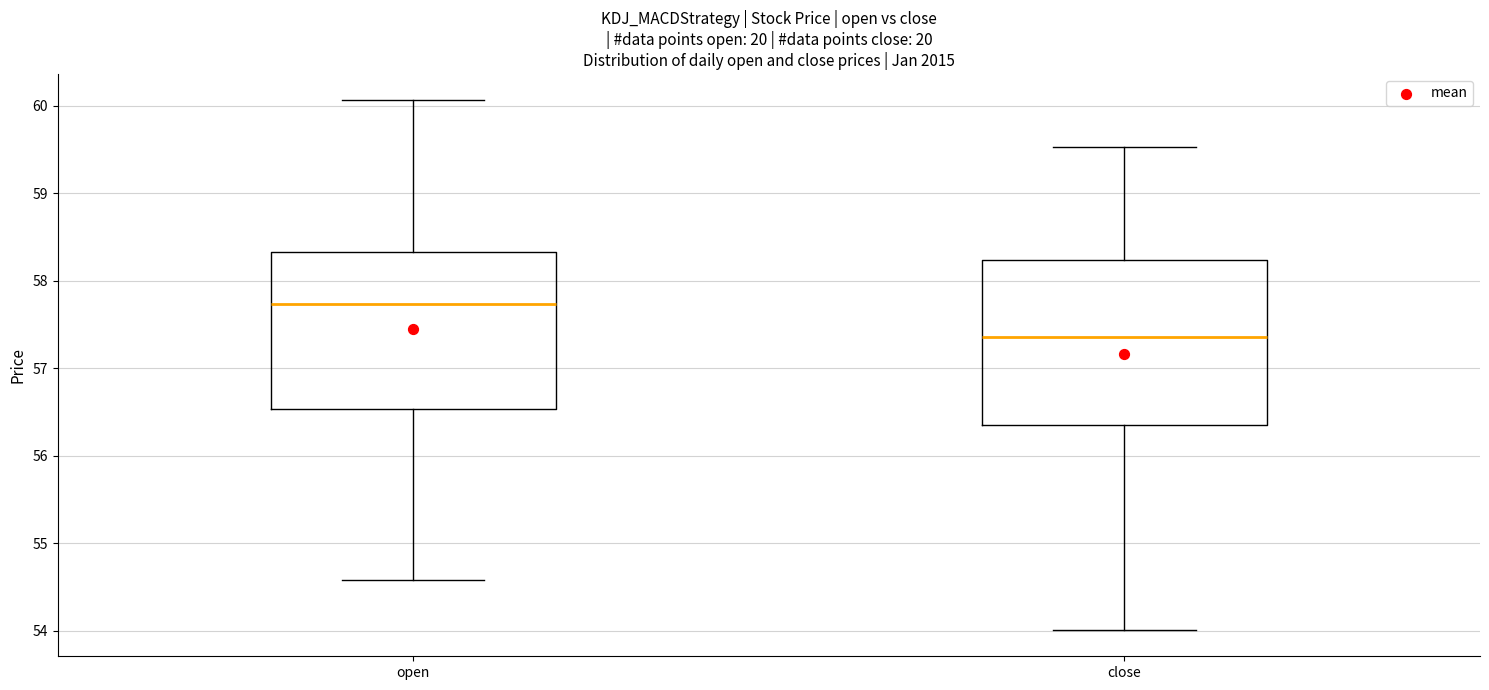

Comparing the boxes themselves (not the whiskers), which one is the tallest?

close